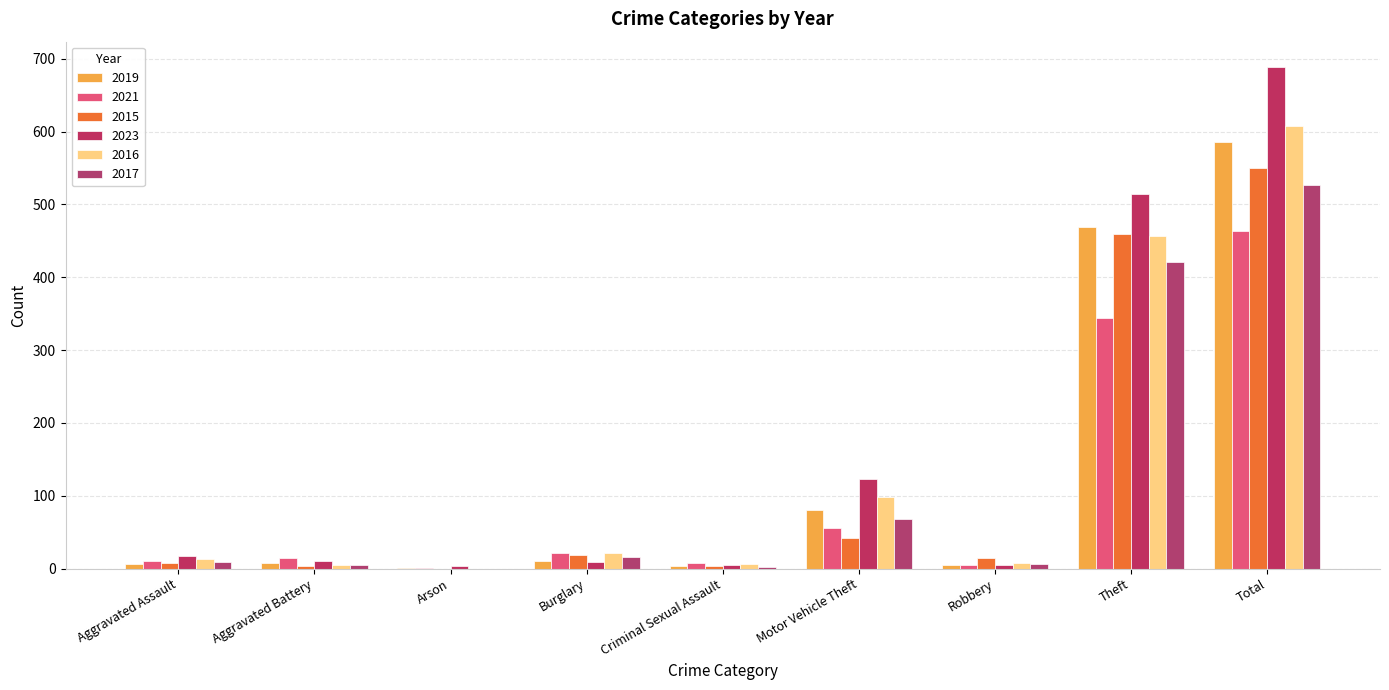

Count the number of categories in the chart.

9